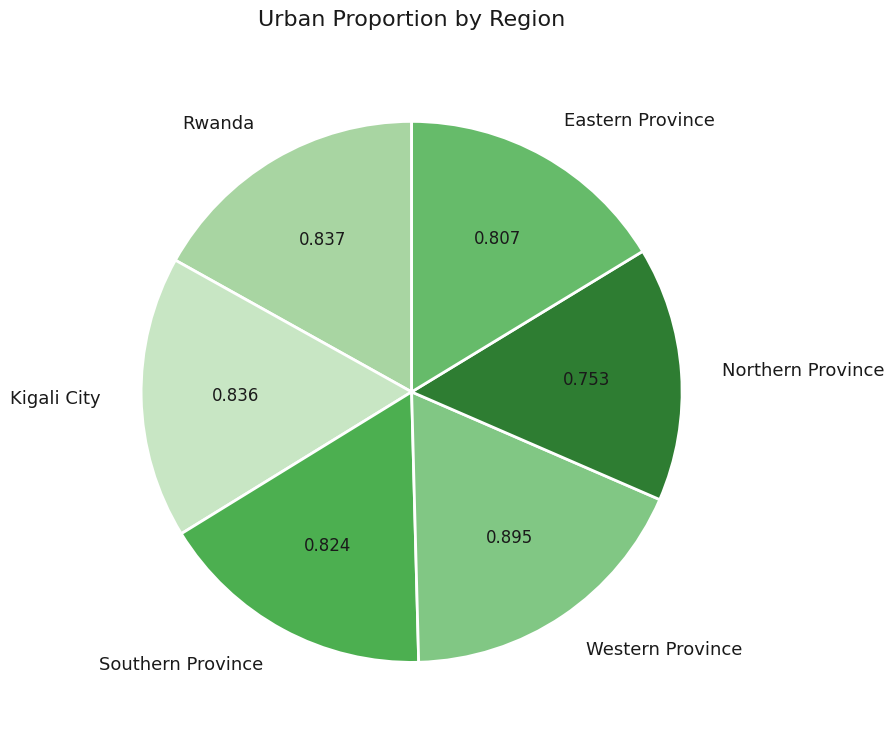

True or false: Northern Province accounts for 2% of the total.

False